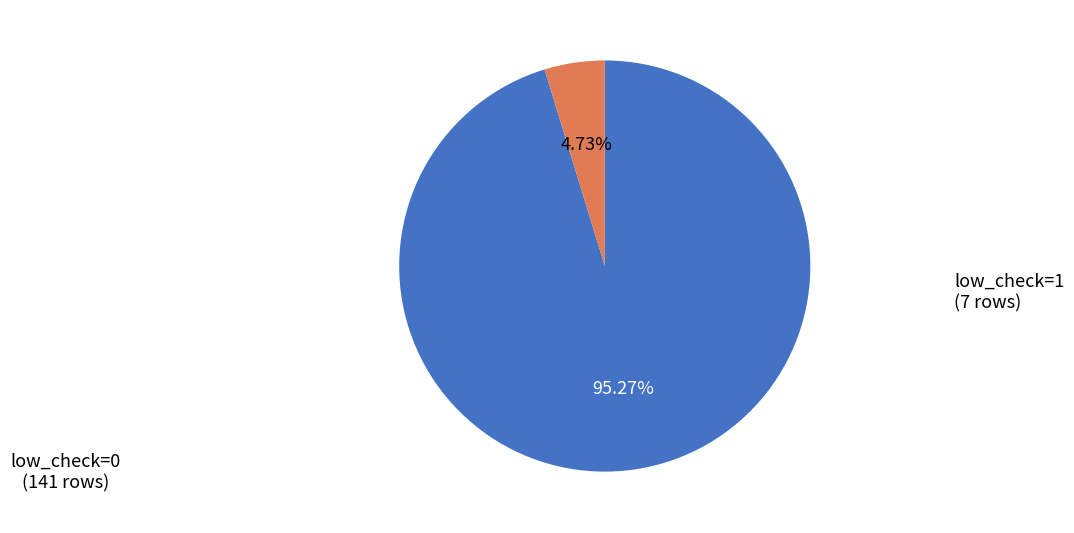

To the nearest percent, what is the combined percentage of low_check=0 and low_check=1?

100%